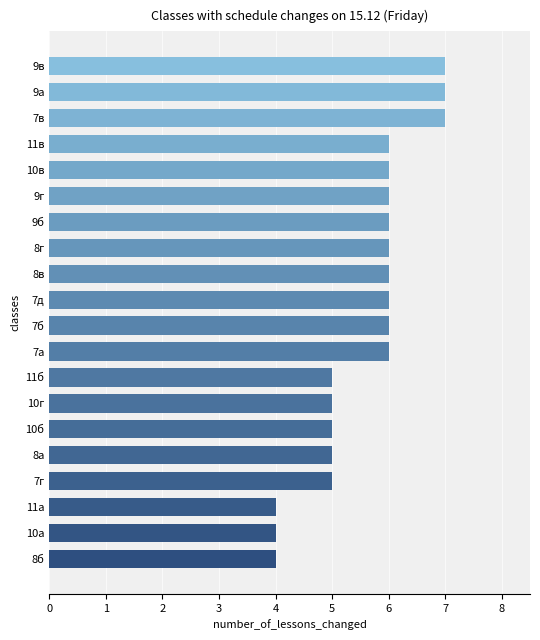

Reading bottom to top, transcribe all the data shown in this chart.

8б=4	10а=4	11а=4	7г=5	8а=5	10б=5	10г=5	11б=5	7а=6	7б=6	7д=6	8в=6	8г=6	9б=6	9г=6	10в=6	11в=6	7в=7	9а=7	9в=7